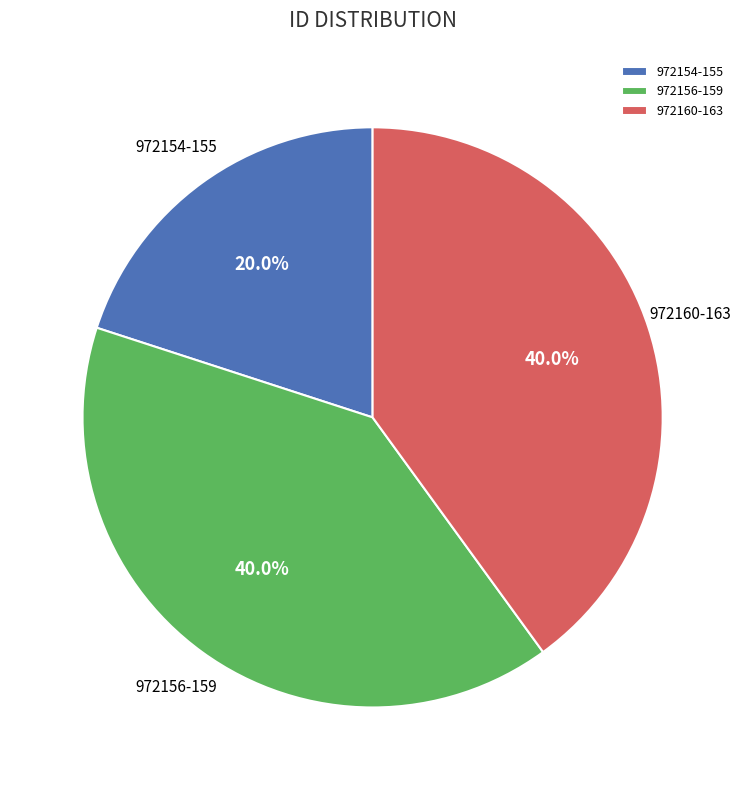

Is there any slice that represents more than half of the pie?

No